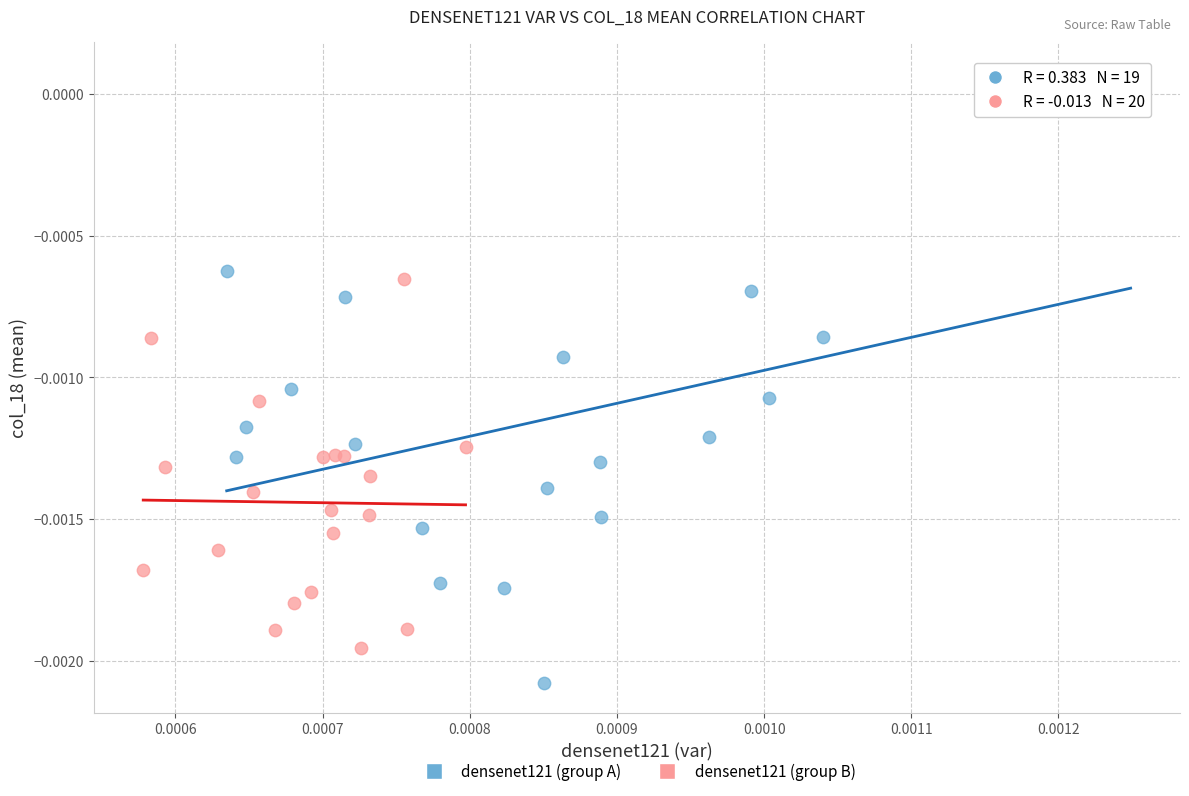

Which series reaches the minimum Y coordinate?

densenet121 (group A)